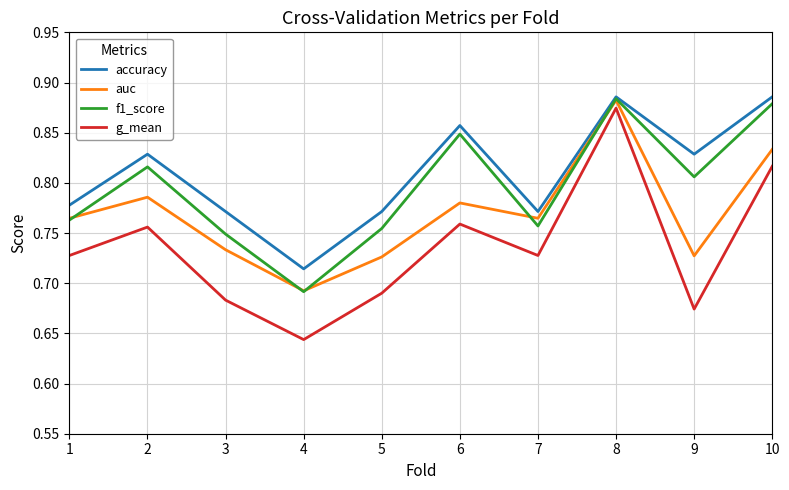

The g_mean series shows 0.5 at 6. True or false?

False